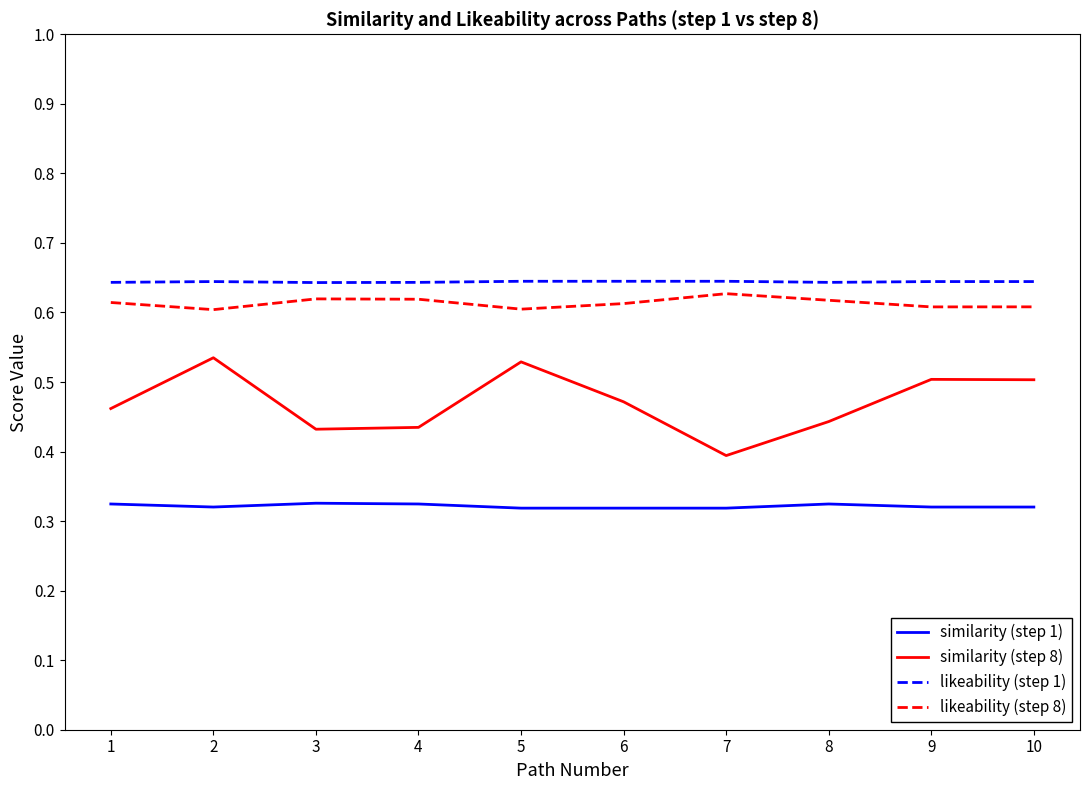

The value of similarity (step 8) at 1 is 0.5. True or false?

True